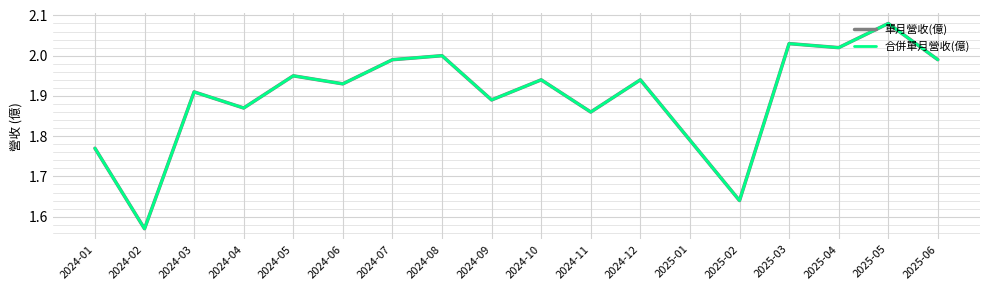

Read the 合併單月營收(億) value at 2025-04.

2.0